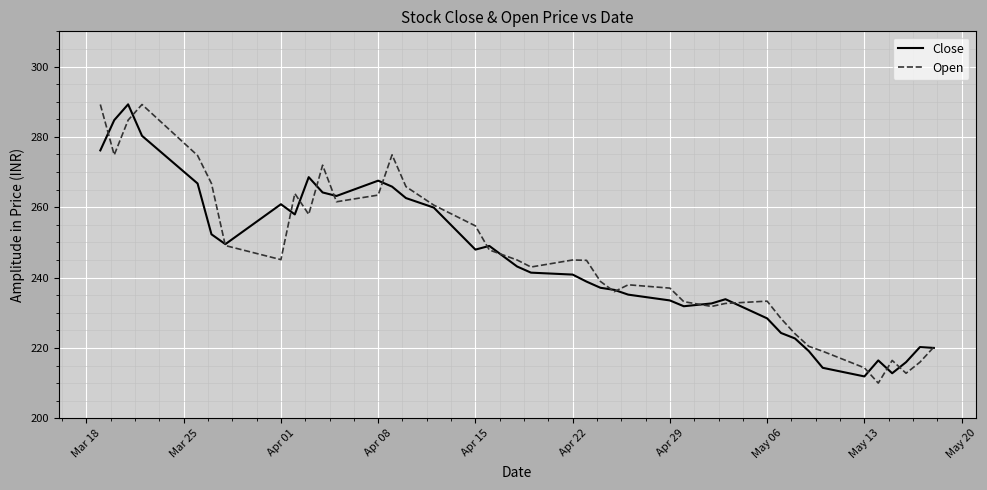

Does the chart have visible grid lines?

Yes